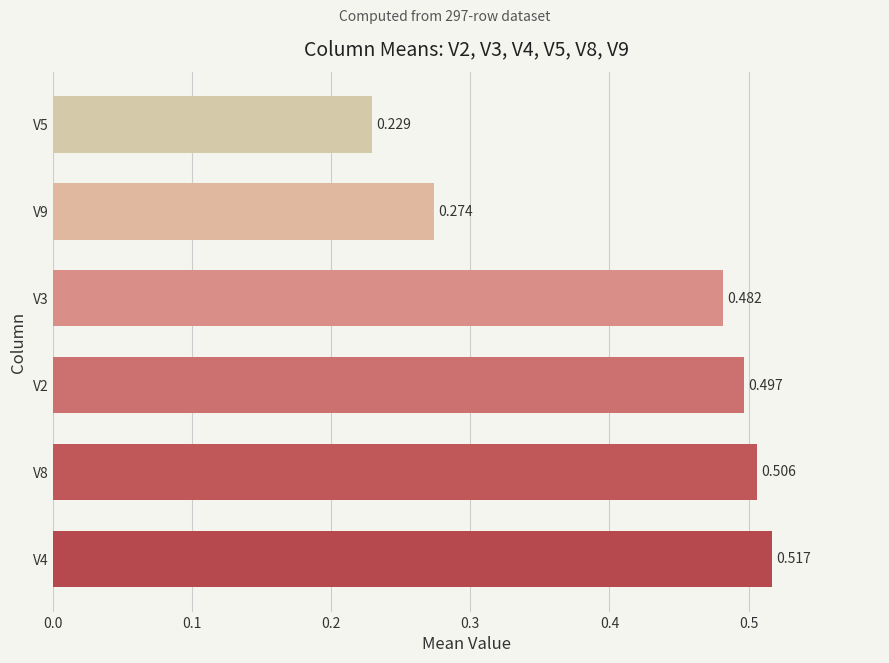

Which category has the lowest value across all series?

V5